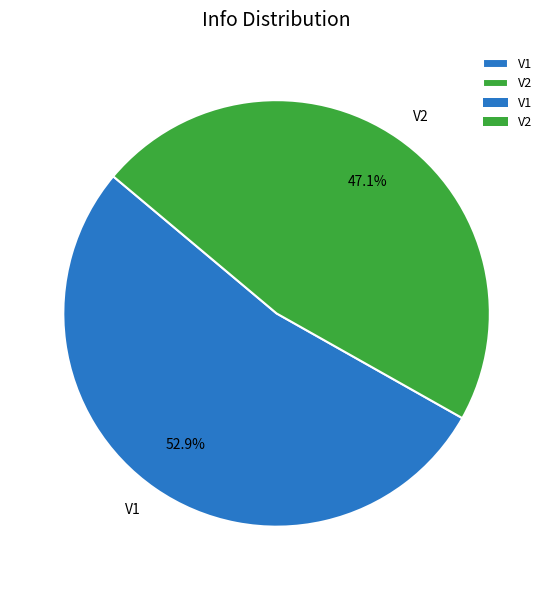

To the nearest percent, what percentage of the pie is V1?

53%